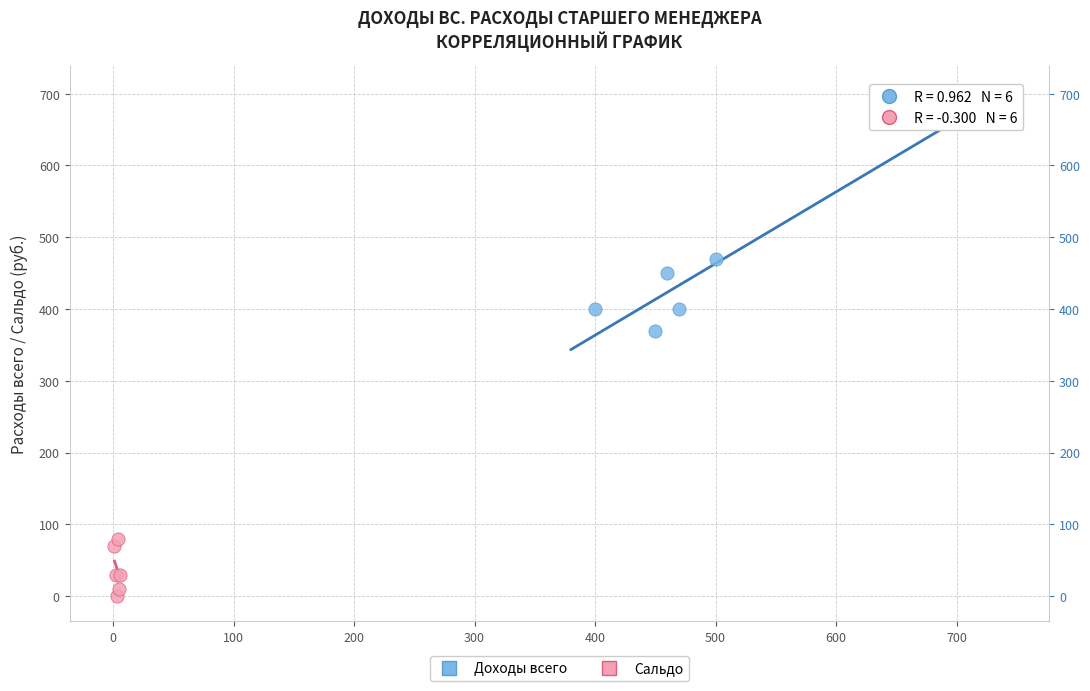

What are all the series names shown in the legend?

Доходы всего, Сальдо